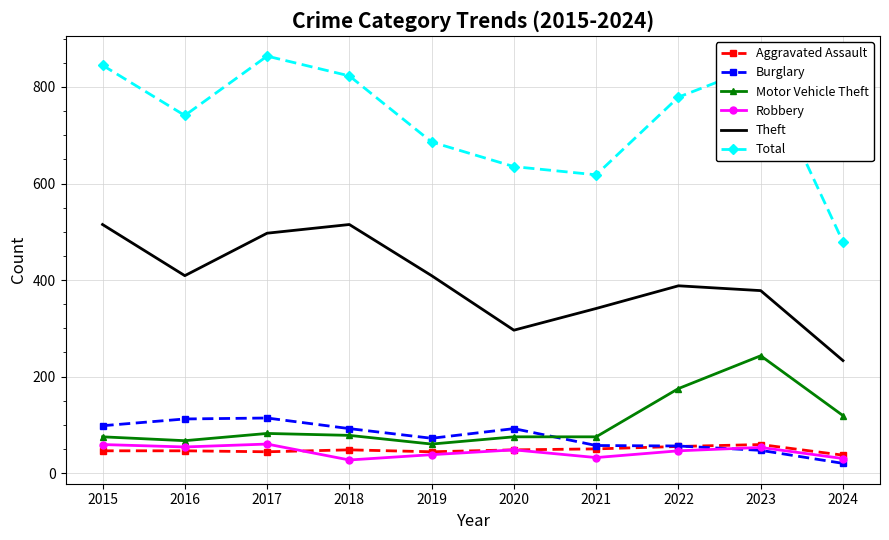

What is the total value across all series at 2019?

1309